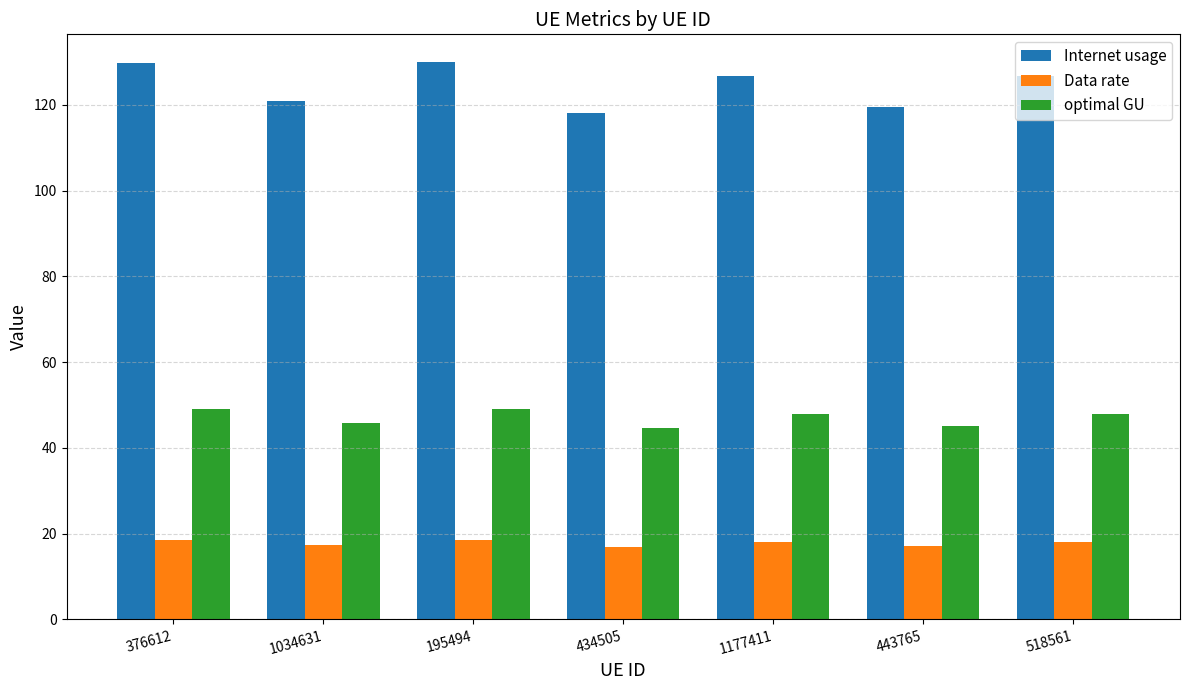

What is the difference between the Data rate values at 195494 and 518561?

0.5